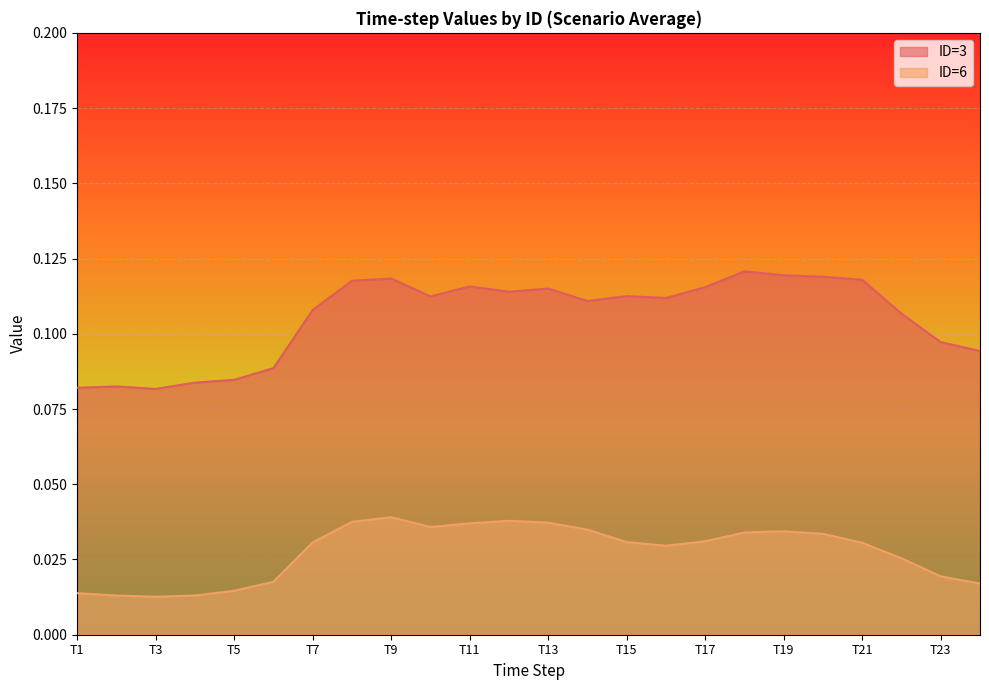

Reading left to right, list all the values displayed in this chart.

ID=3: 0.1	0.1	0.1	0.1	0.1	0.1	0.1	0.1	0.1	0.1	0.1	0.1	0.1	0.1	0.1	0.1	0.1	0.1	0.1	0.1	0.1	0.1	0.1	0.1
ID=6: 0.0	0.0	0.0	0.0	0.0	0.0	0.0	0.0	0.0	0.0	0.0	0.0	0.0	0.0	0.0	0.0	0.0	0.0	0.0	0.0	0.0	0.0	0.0	0.0